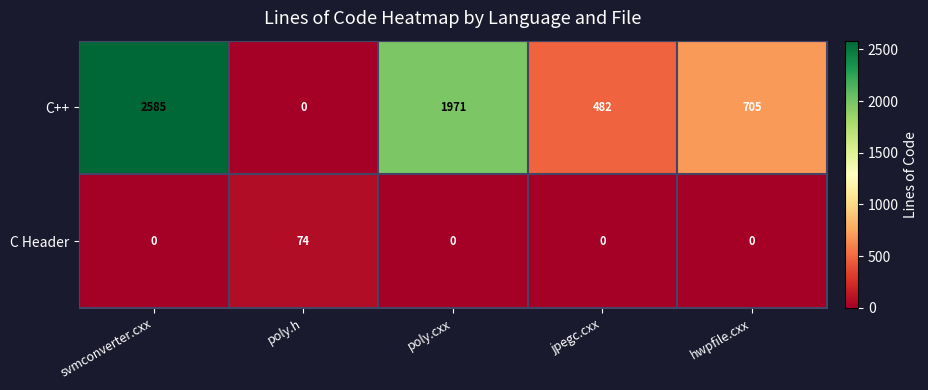

At which category is the sum across all series the highest?

svmconverter.cxx